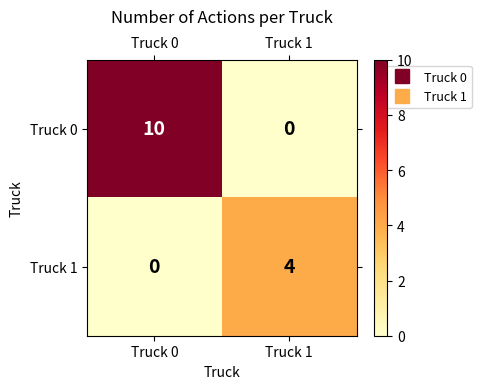

Which label corresponds to the largest value in the chart?

Truck 0